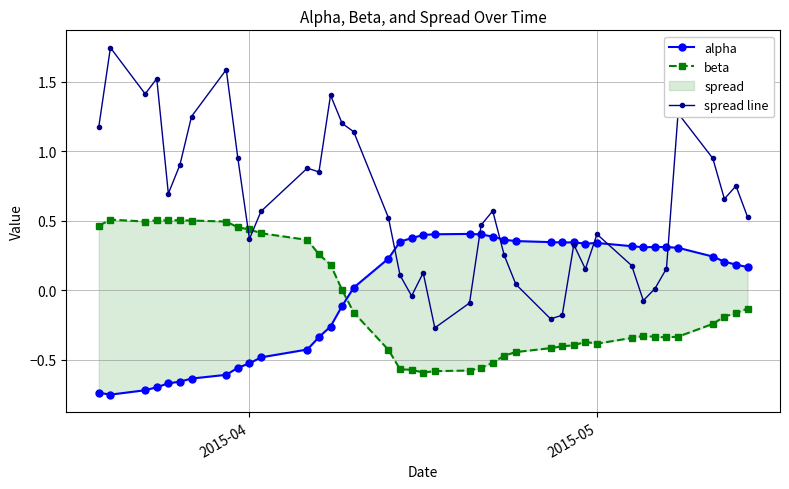

The value of spread line at 2015-05 is 0.4. True or false?

True